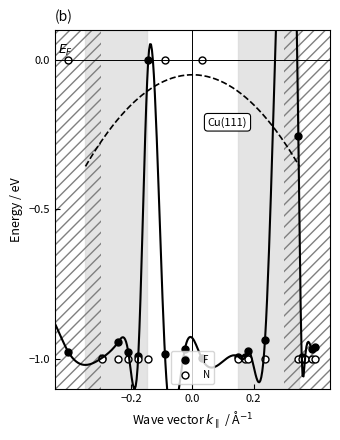

Is it true that N equals -1.7 at 0.0?

False